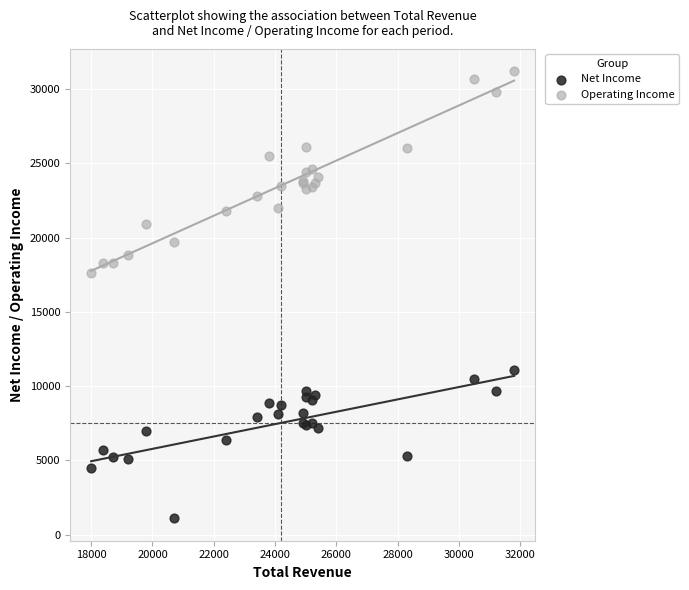

What are all the series names shown in the legend?

Net Income, Operating Income